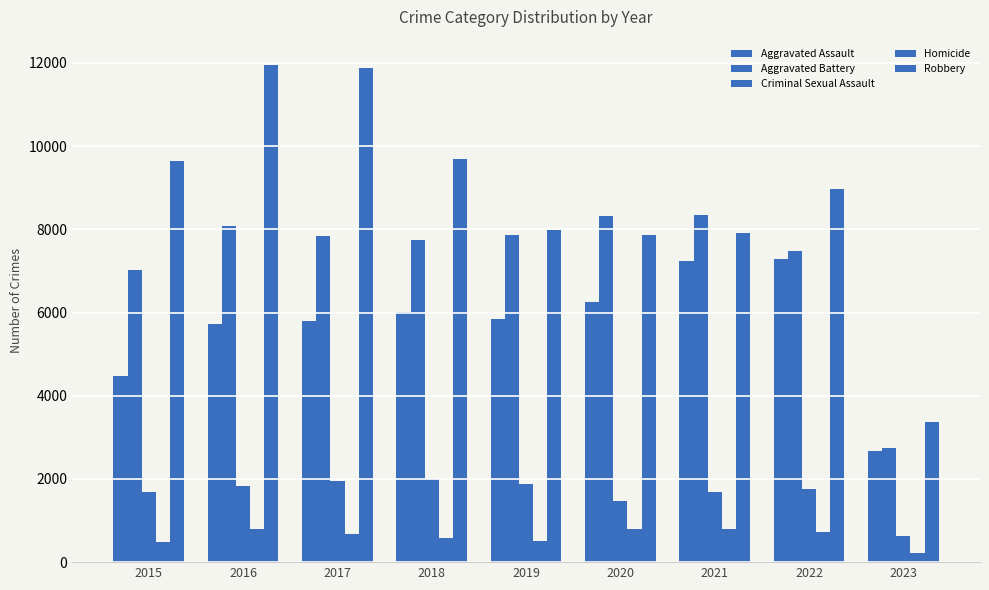

Count the number of categories in the chart.

9